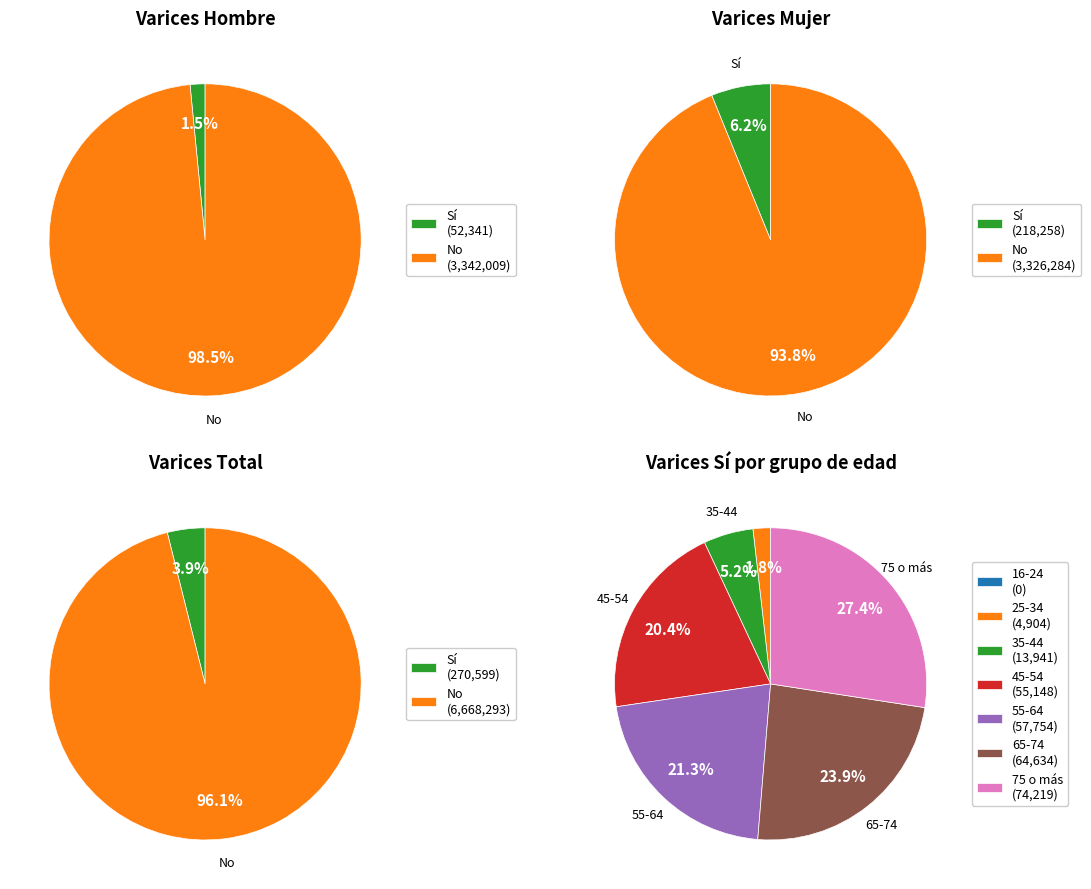

How many segments does this pie chart have?

7